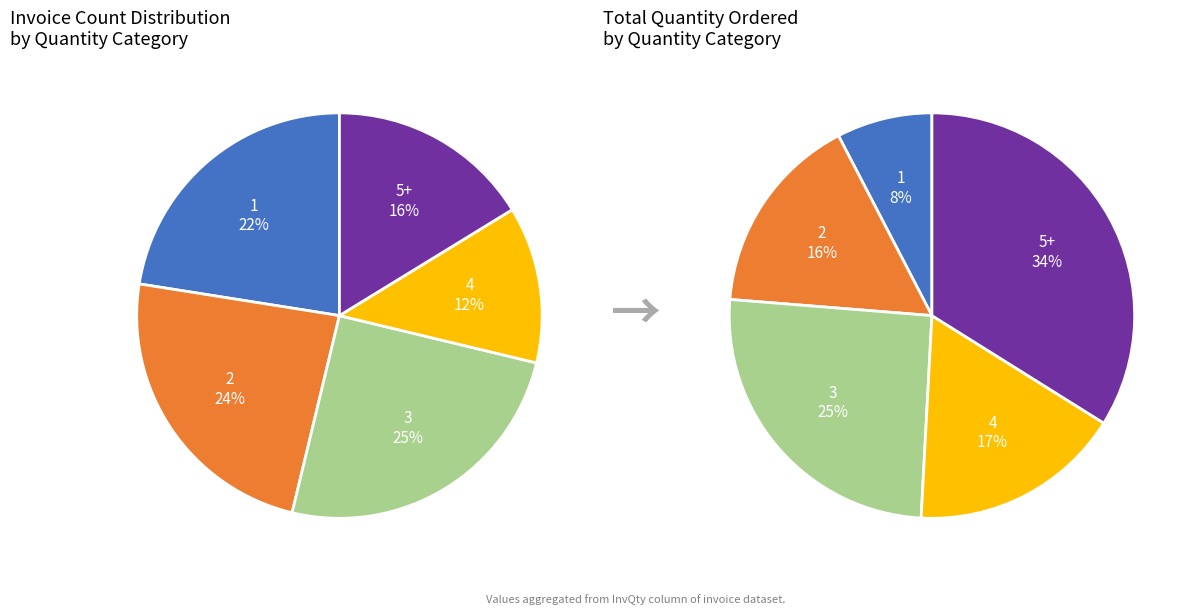

Do 8 and 16 together represent more than half of the pie?

No